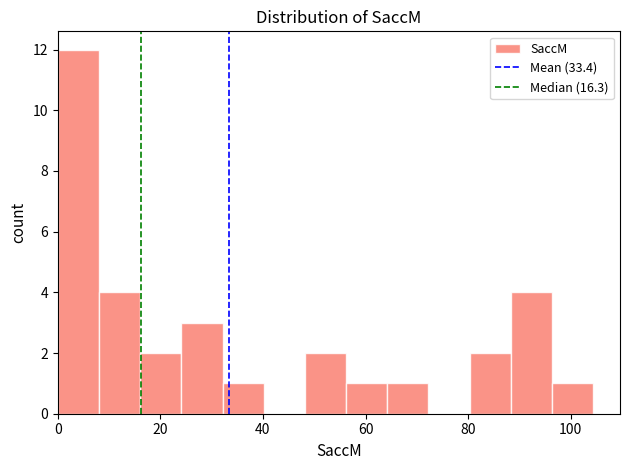

Reading left to right, list every bar in this chart as the range it spans on the x-axis followed by its height. Neither the bar edges nor the heights are printed on the chart, so give them approximately, as read against the axes.

0 to 8: 12
8 to 16: 4
16 to 24: 2
24 to 32: 3
32 to 40: 1
40 to 48: 0
48 to 56: 2
56 to 64: 1
64 to 72: 1
72 to 80: 0
80 to 88: 2
88 to 96: 4
96 to 104: 1